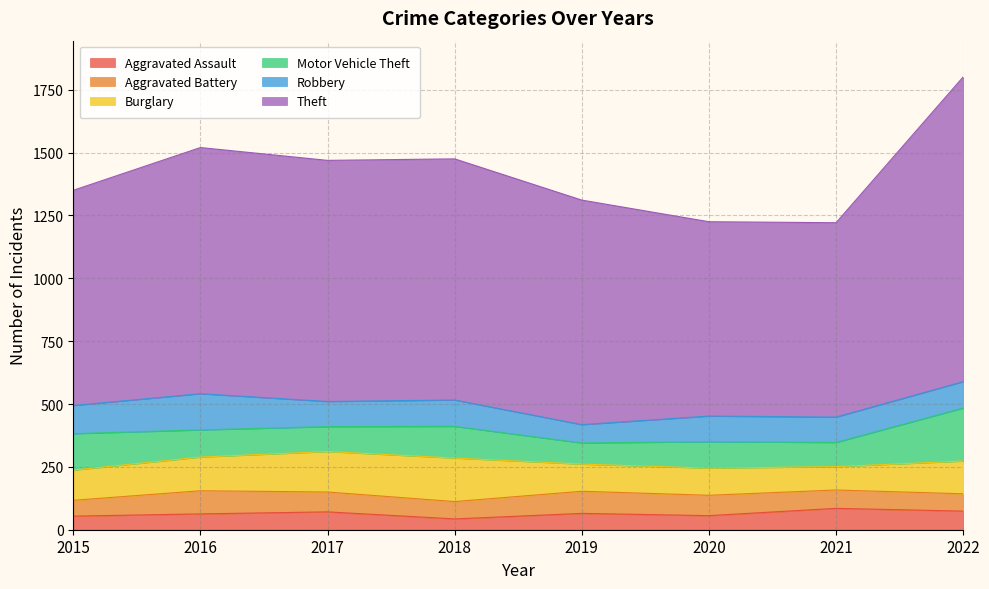

Where does the Motor Vehicle Theft series first go above 108?

2015